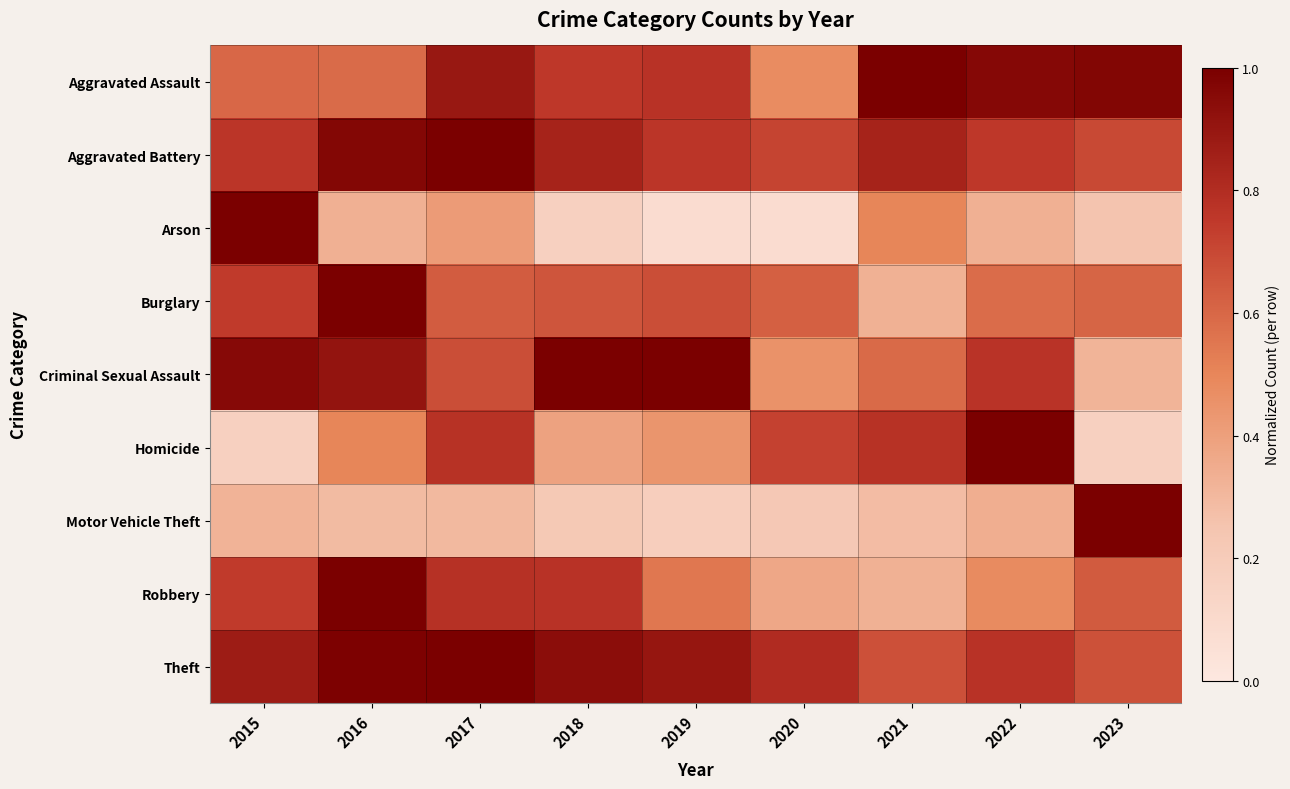

Reading right to left, transcribe all the data shown in this chart.

Aggravated Assault: 2023=1.0	2022=1.0	2021=1.0	2020=0.5	2019=0.8	2018=0.8	2017=0.9	2016=0.6	2015=0.6
Aggravated Battery: 2023=0.7	2022=0.8	2021=0.8	2020=0.7	2019=0.8	2018=0.8	2017=1.0	2016=1.0	2015=0.8
Arson: 2023=0.2	2022=0.3	2021=0.5	2020=0.1	2019=0.1	2018=0.2	2017=0.4	2016=0.3	2015=1.0
Burglary: 2023=0.6	2022=0.6	2021=0.3	2020=0.6	2019=0.7	2018=0.7	2017=0.6	2016=1.0	2015=0.7
Criminal Sexual Assault: 2023=0.3	2022=0.8	2021=0.6	2020=0.5	2019=1.0	2018=1.0	2017=0.7	2016=0.9	2015=1.0
Homicide: 2023=0.2	2022=1.0	2021=0.8	2020=0.7	2019=0.4	2018=0.4	2017=0.8	2016=0.5	2015=0.2
Motor Vehicle Theft: 2023=1.0	2022=0.3	2021=0.3	2020=0.2	2019=0.2	2018=0.2	2017=0.3	2016=0.3	2015=0.3
Robbery: 2023=0.6	2022=0.5	2021=0.3	2020=0.4	2019=0.6	2018=0.8	2017=0.8	2016=1.0	2015=0.7
Theft: 2023=0.7	2022=0.8	2021=0.7	2020=0.8	2019=0.9	2018=0.9	2017=1.0	2016=1.0	2015=0.9